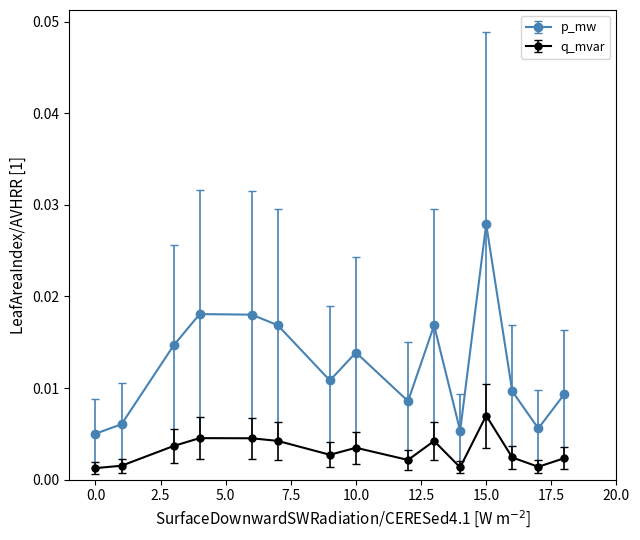

True or false: p_mw and q_mvar intersect in this chart.

False